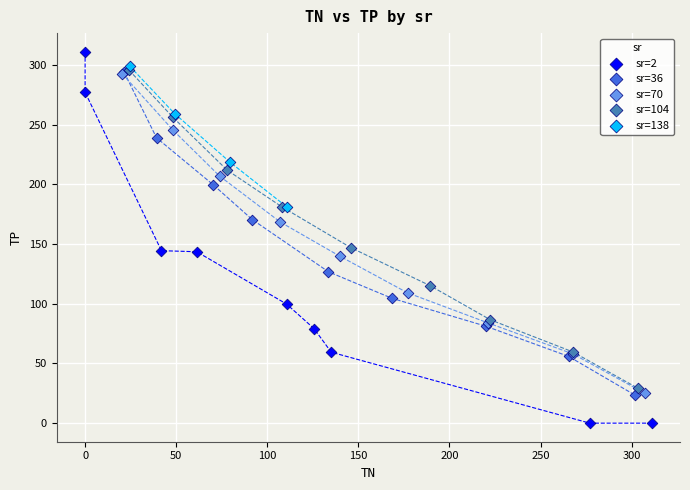

Which series has the largest Y range (max minus min)?

sr=2